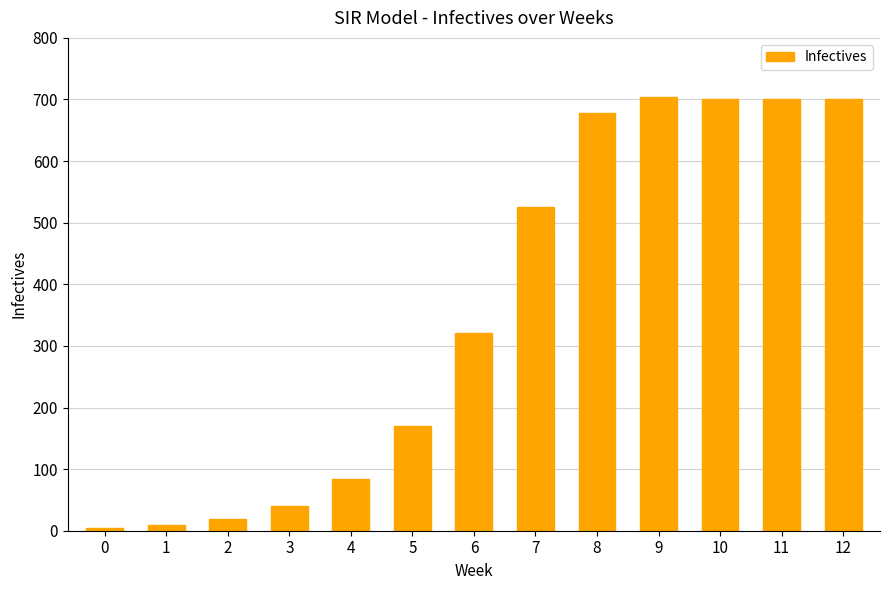

Is it true that the value at 8 is 455.8?

False